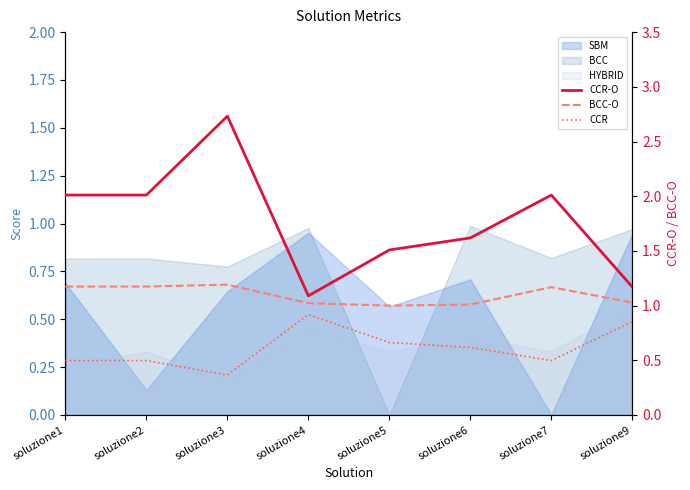

Is it true that BCC-O equals 1.6 at soluzione6?

False